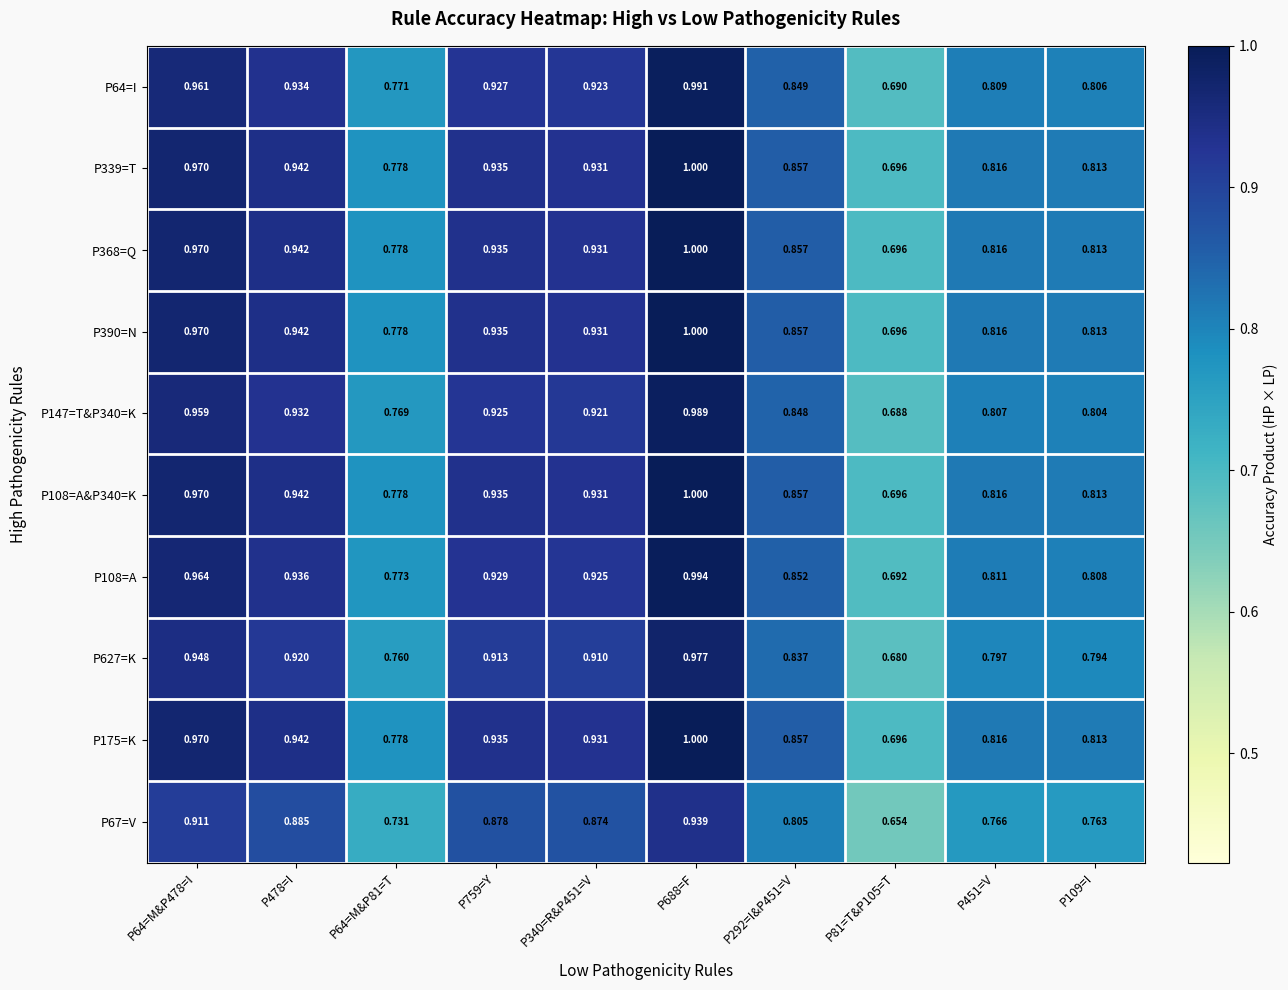

Is the value of P67=V at P478=I greater than the value of P64=I at P340=R&P451=V?

No